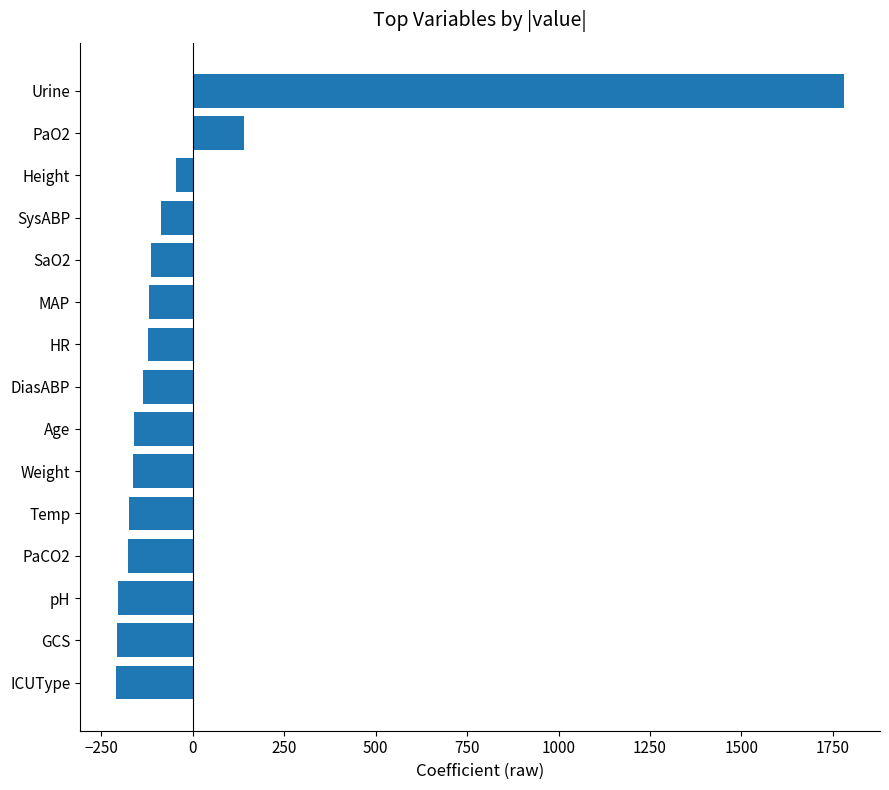

Between ICUType and Urine, which is larger?

Urine